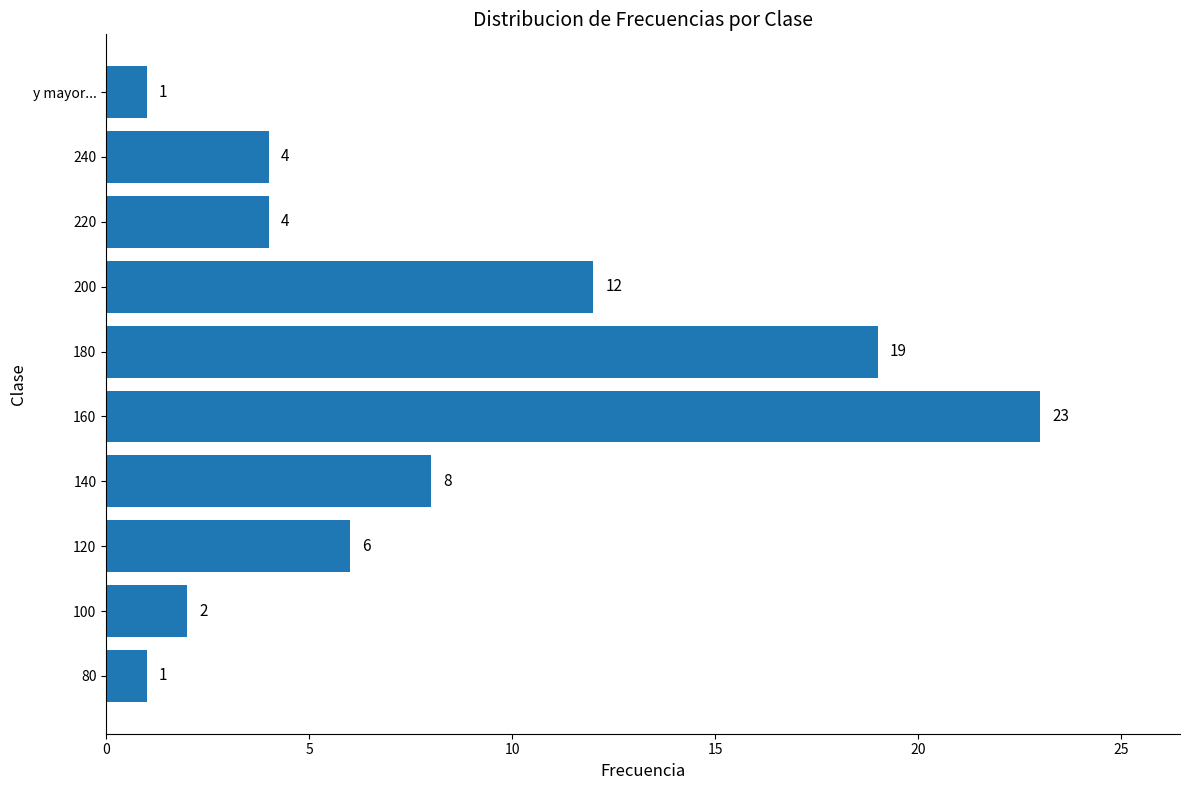

At which label is the value closest to 12?

200